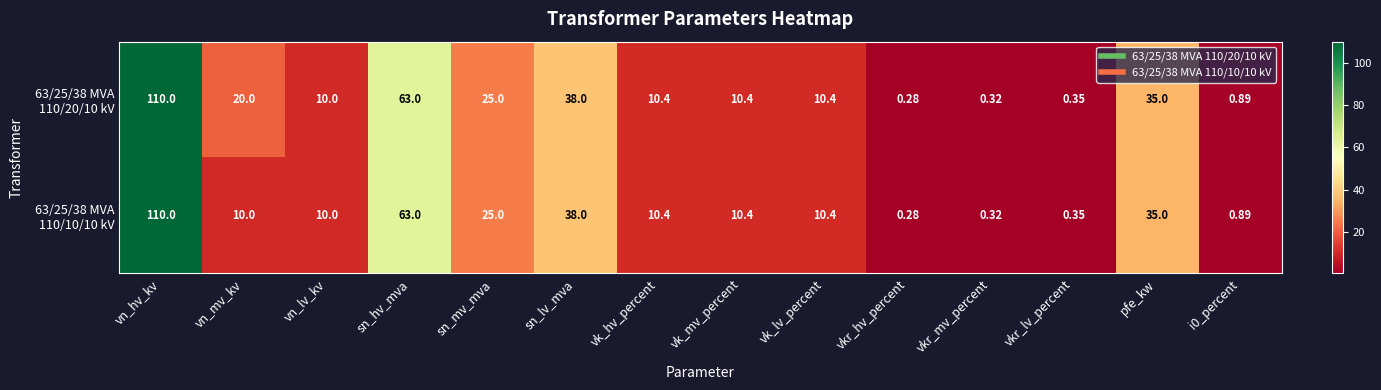

At which category is the sum across all series the highest?

vn_hv_kv